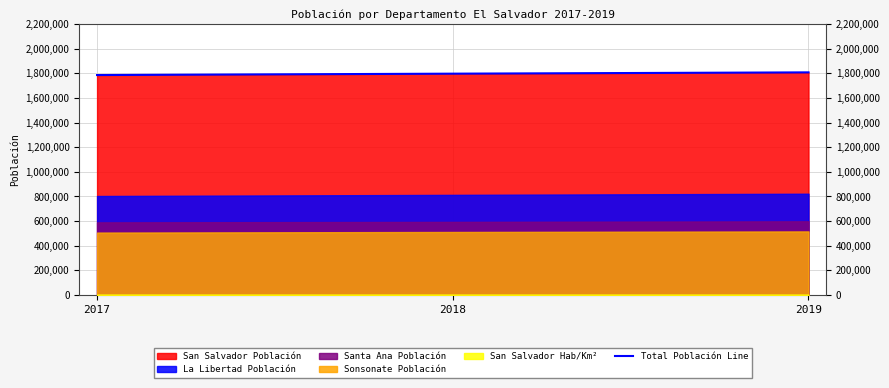

What is the minimum value for Total Población Line?

1785829